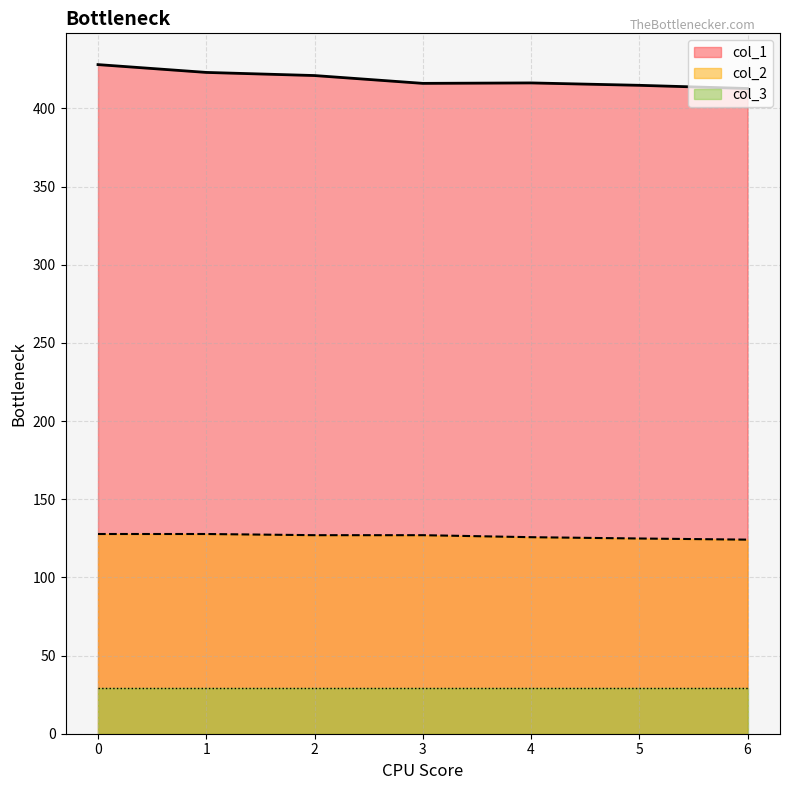

True or false: col_3 and col_2 intersect in this chart.

False